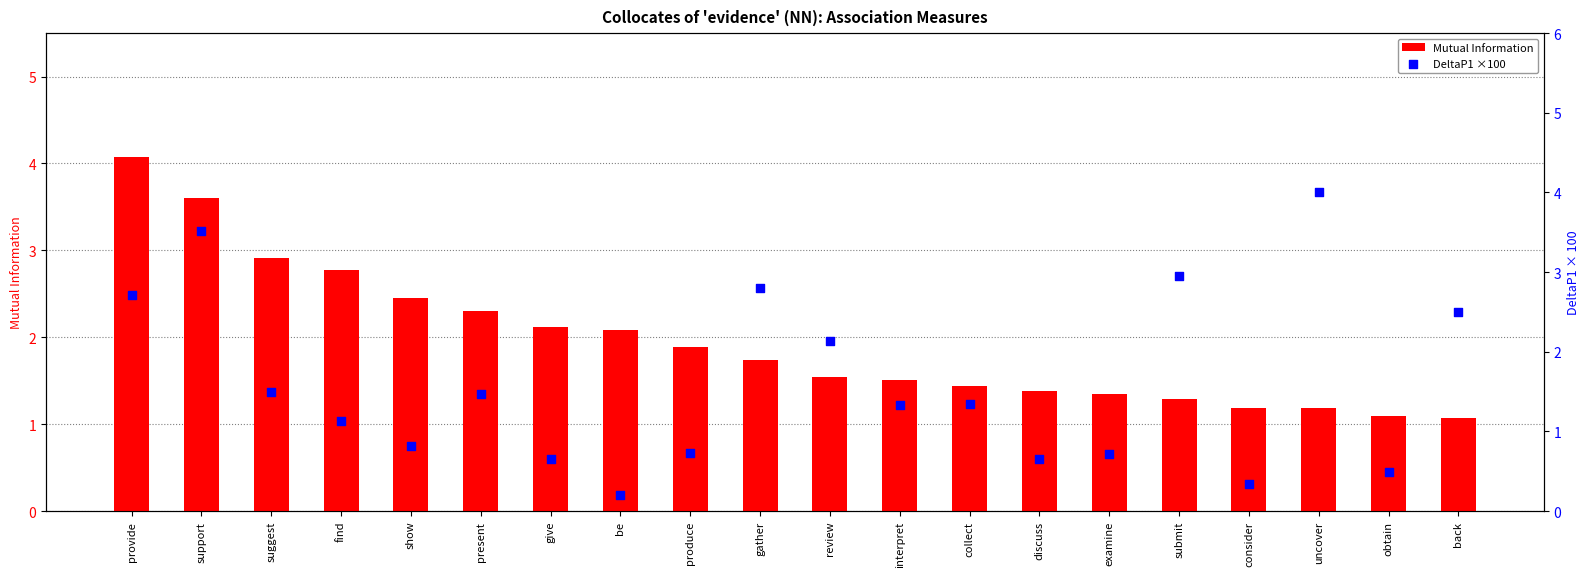

Which series has the largest total across all categories?

Mutual Information